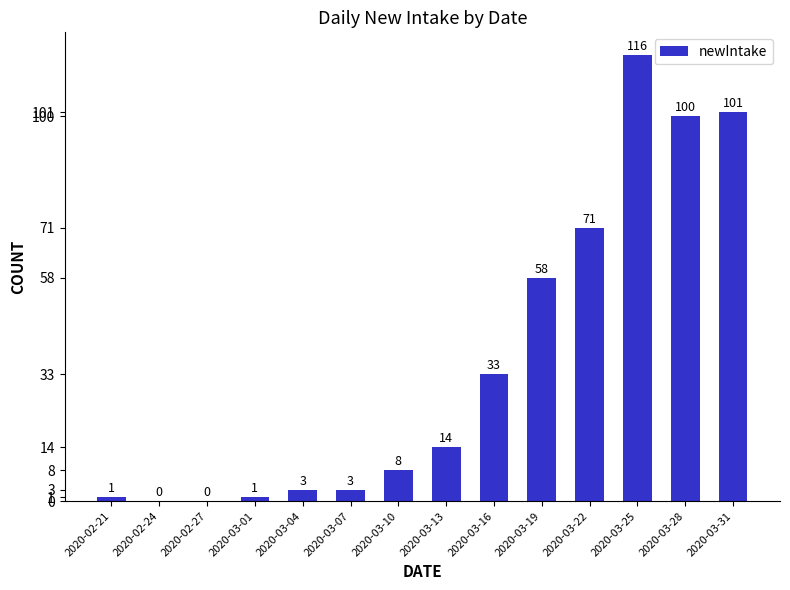

What is the maximum value shown in the chart?

116